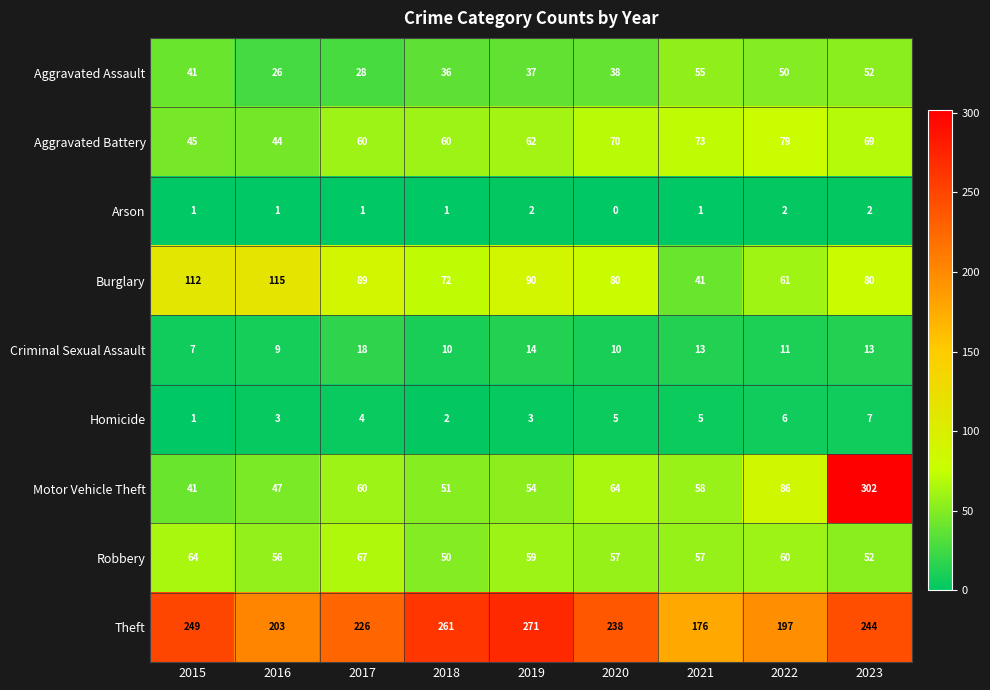

Which series has the largest total across all categories?

Theft